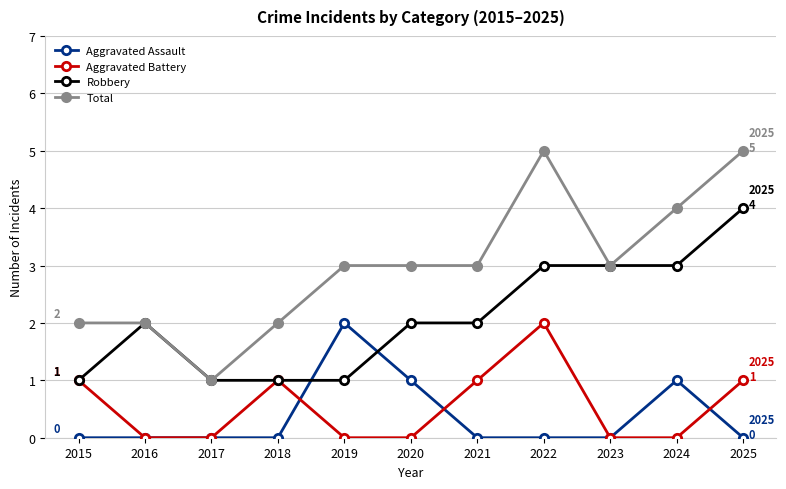

At which category does Aggravated Battery reach its first local peak?

2018